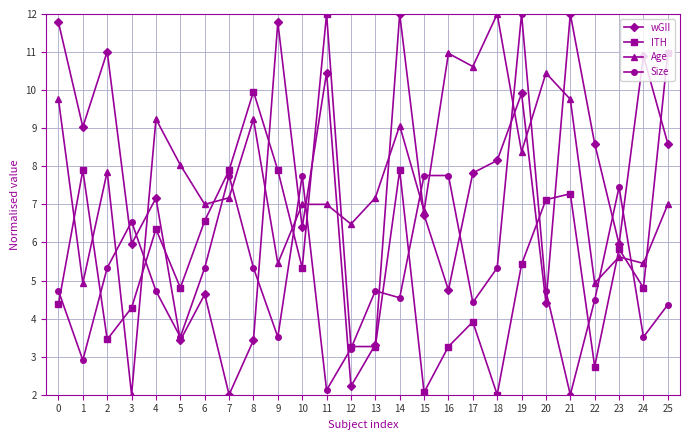

What is the value of the wGII point at the 24th from the left?

6.0